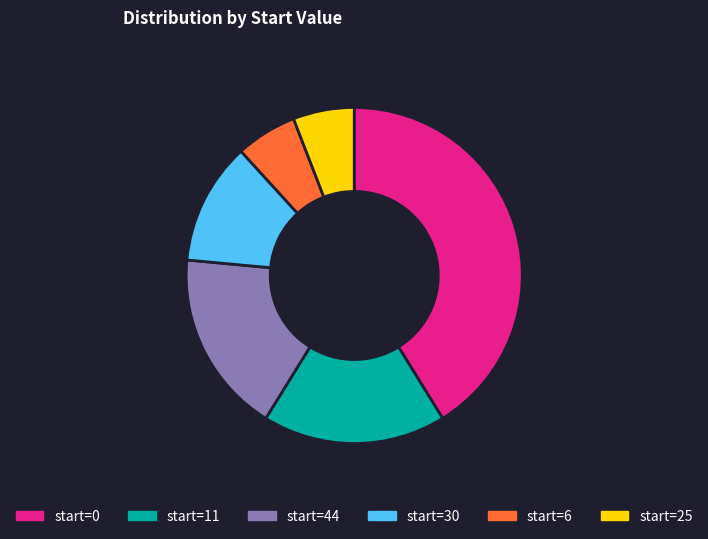

How many slices are in this pie chart?

6